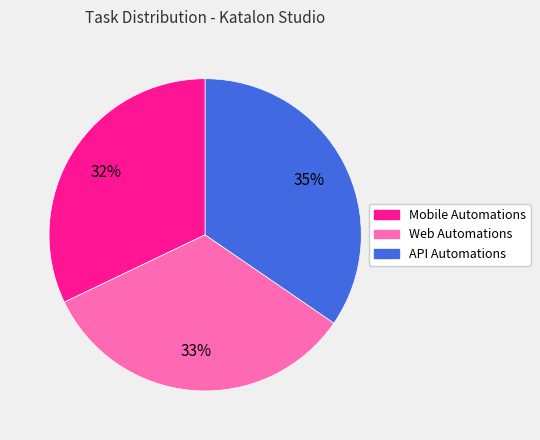

How many segments does this pie chart have?

3